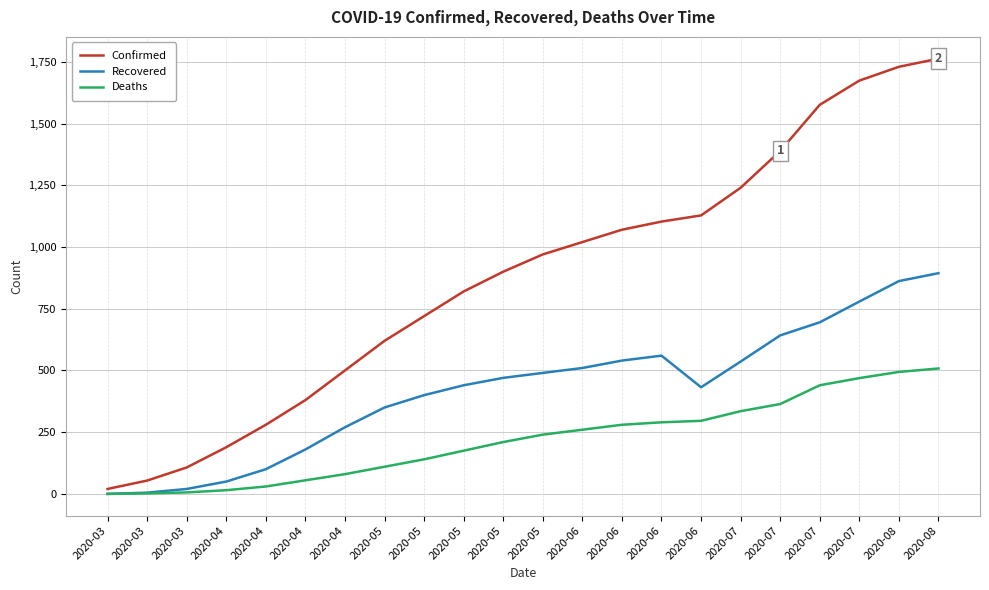

Reading left to right, extract all data points from this chart.

Confirmed: 2020-03=20	2020-03=54	2020-03=107	2020-04=189	2020-04=280	2020-04=380	2020-04=500	2020-05=620	2020-05=720	2020-05=820	2020-05=900	2020-05=970	2020-06=1020	2020-06=1070	2020-06=1103	2020-06=1128	2020-07=1240	2020-07=1389	2020-07=1576	2020-07=1674	2020-08=1730	2020-08=1763
Recovered: 2020-03=0	2020-03=5	2020-03=20	2020-04=50	2020-04=100	2020-04=180	2020-04=270	2020-05=350	2020-05=400	2020-05=440	2020-05=470	2020-05=490	2020-06=510	2020-06=540	2020-06=560	2020-06=432	2020-07=536	2020-07=642	2020-07=695	2020-07=779	2020-08=862	2020-08=894
Deaths: 2020-03=0	2020-03=2	2020-03=6	2020-04=15	2020-04=30	2020-04=55	2020-04=80	2020-05=110	2020-05=140	2020-05=175	2020-05=210	2020-05=240	2020-06=260	2020-06=280	2020-06=290	2020-06=296	2020-07=335	2020-07=364	2020-07=440	2020-07=469	2020-08=494	2020-08=508